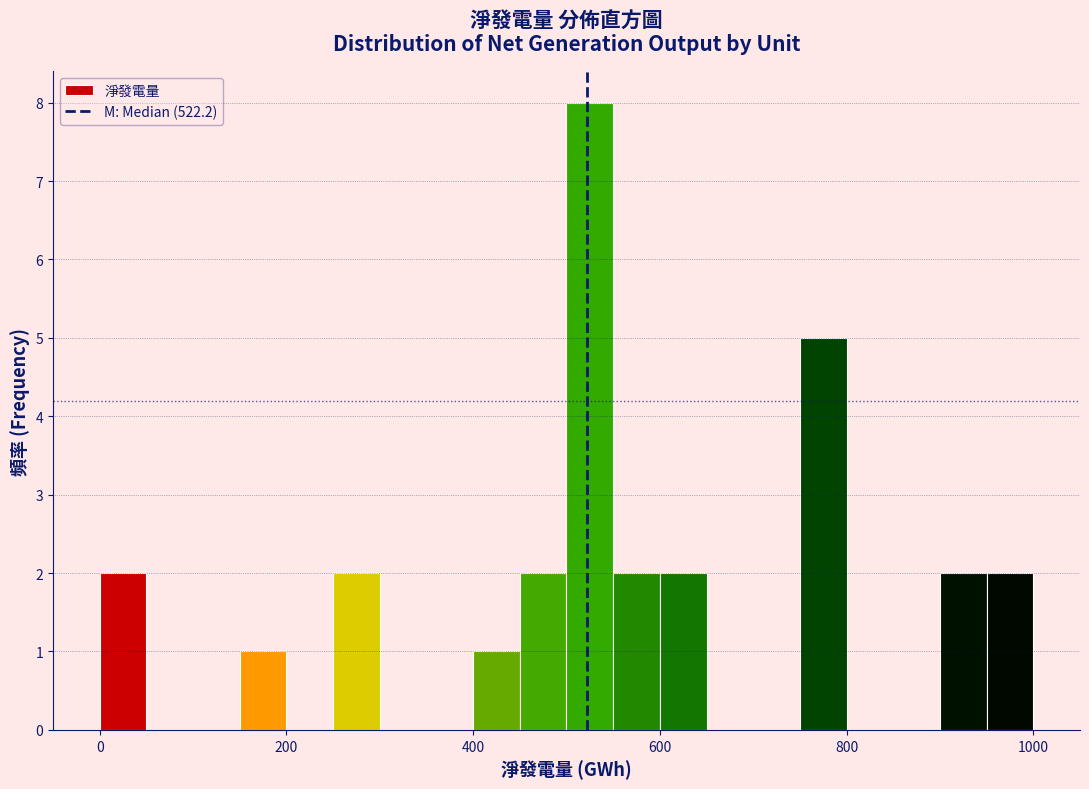

Around what value on the x-axis is the tallest bar? Give the approximate position of its centre, as read against the axis.

520